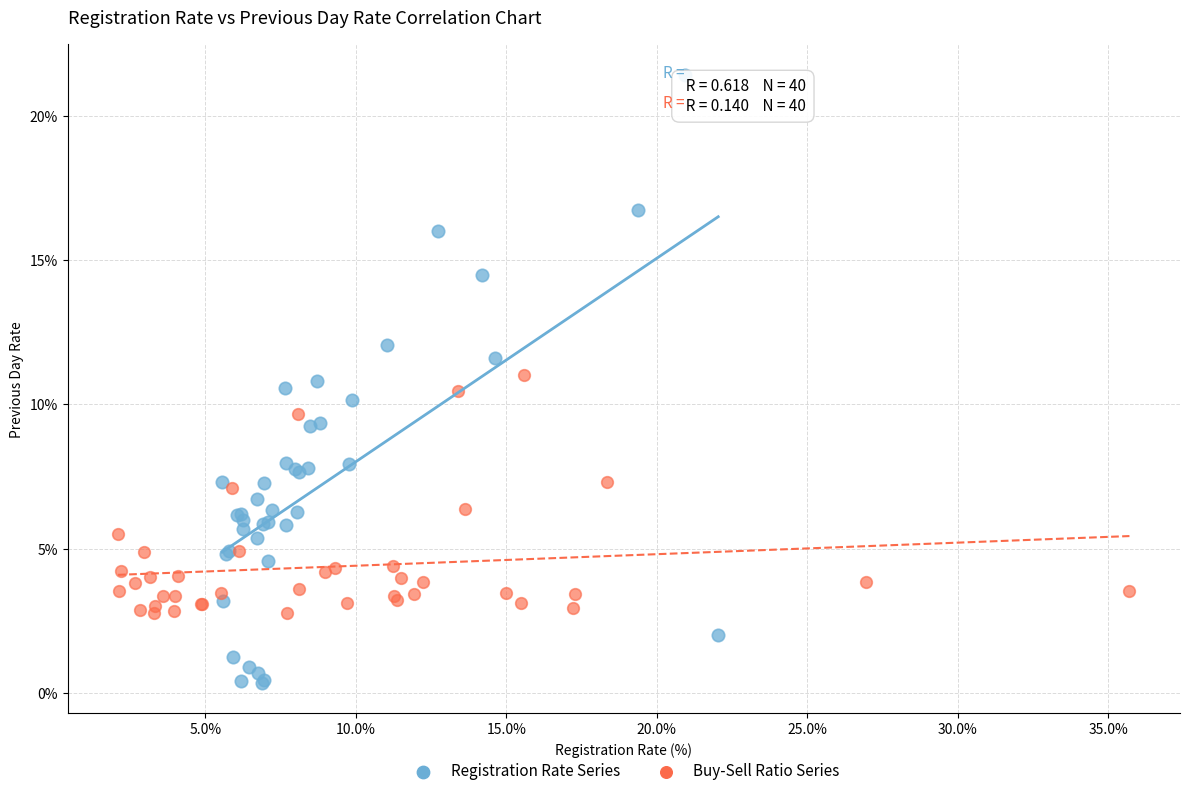

Which series contains the lowest Y value?

Registration Rate Series